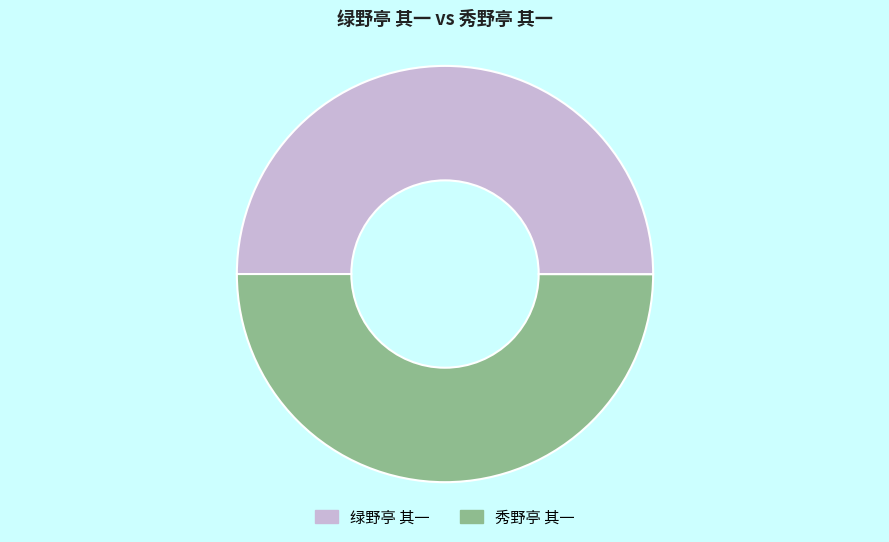

Do 绿野亭 其一 and 秀野亭 其一 together represent more than half of the pie?

Yes